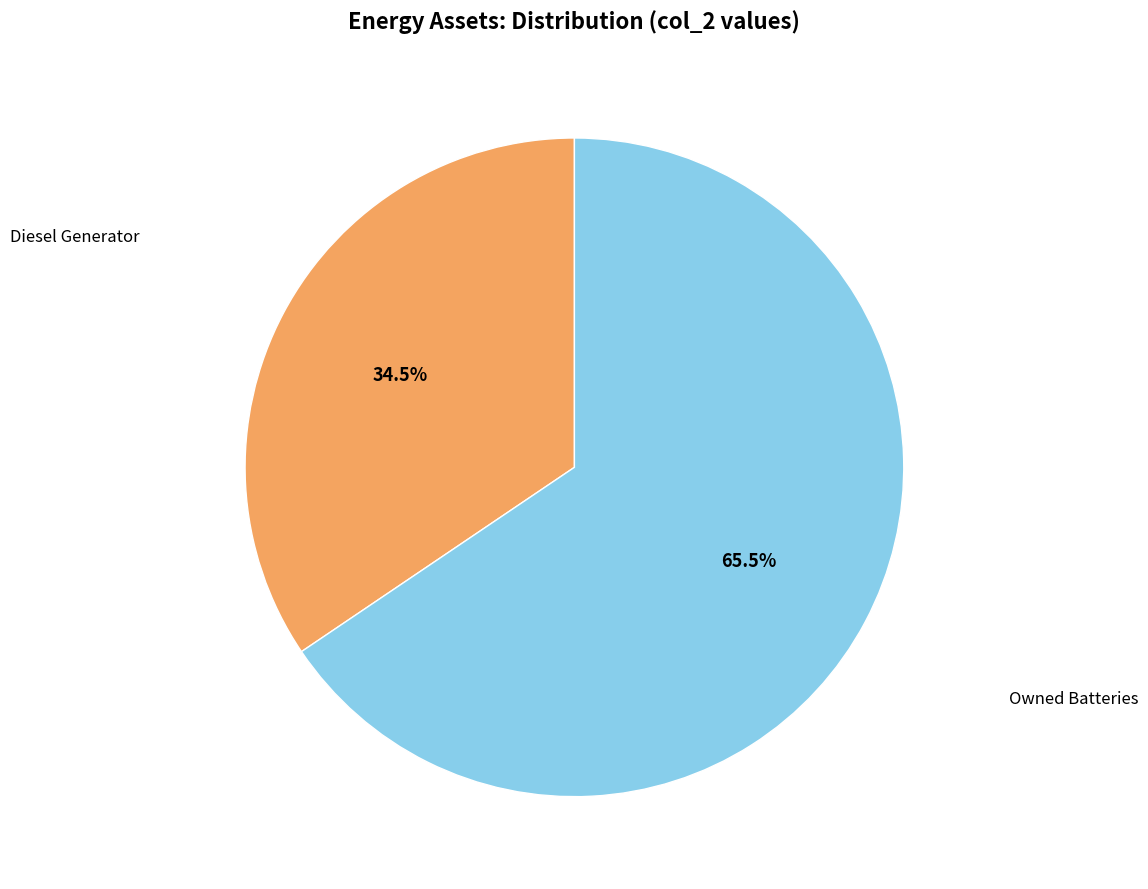

Is there a majority slice in this chart?

Yes